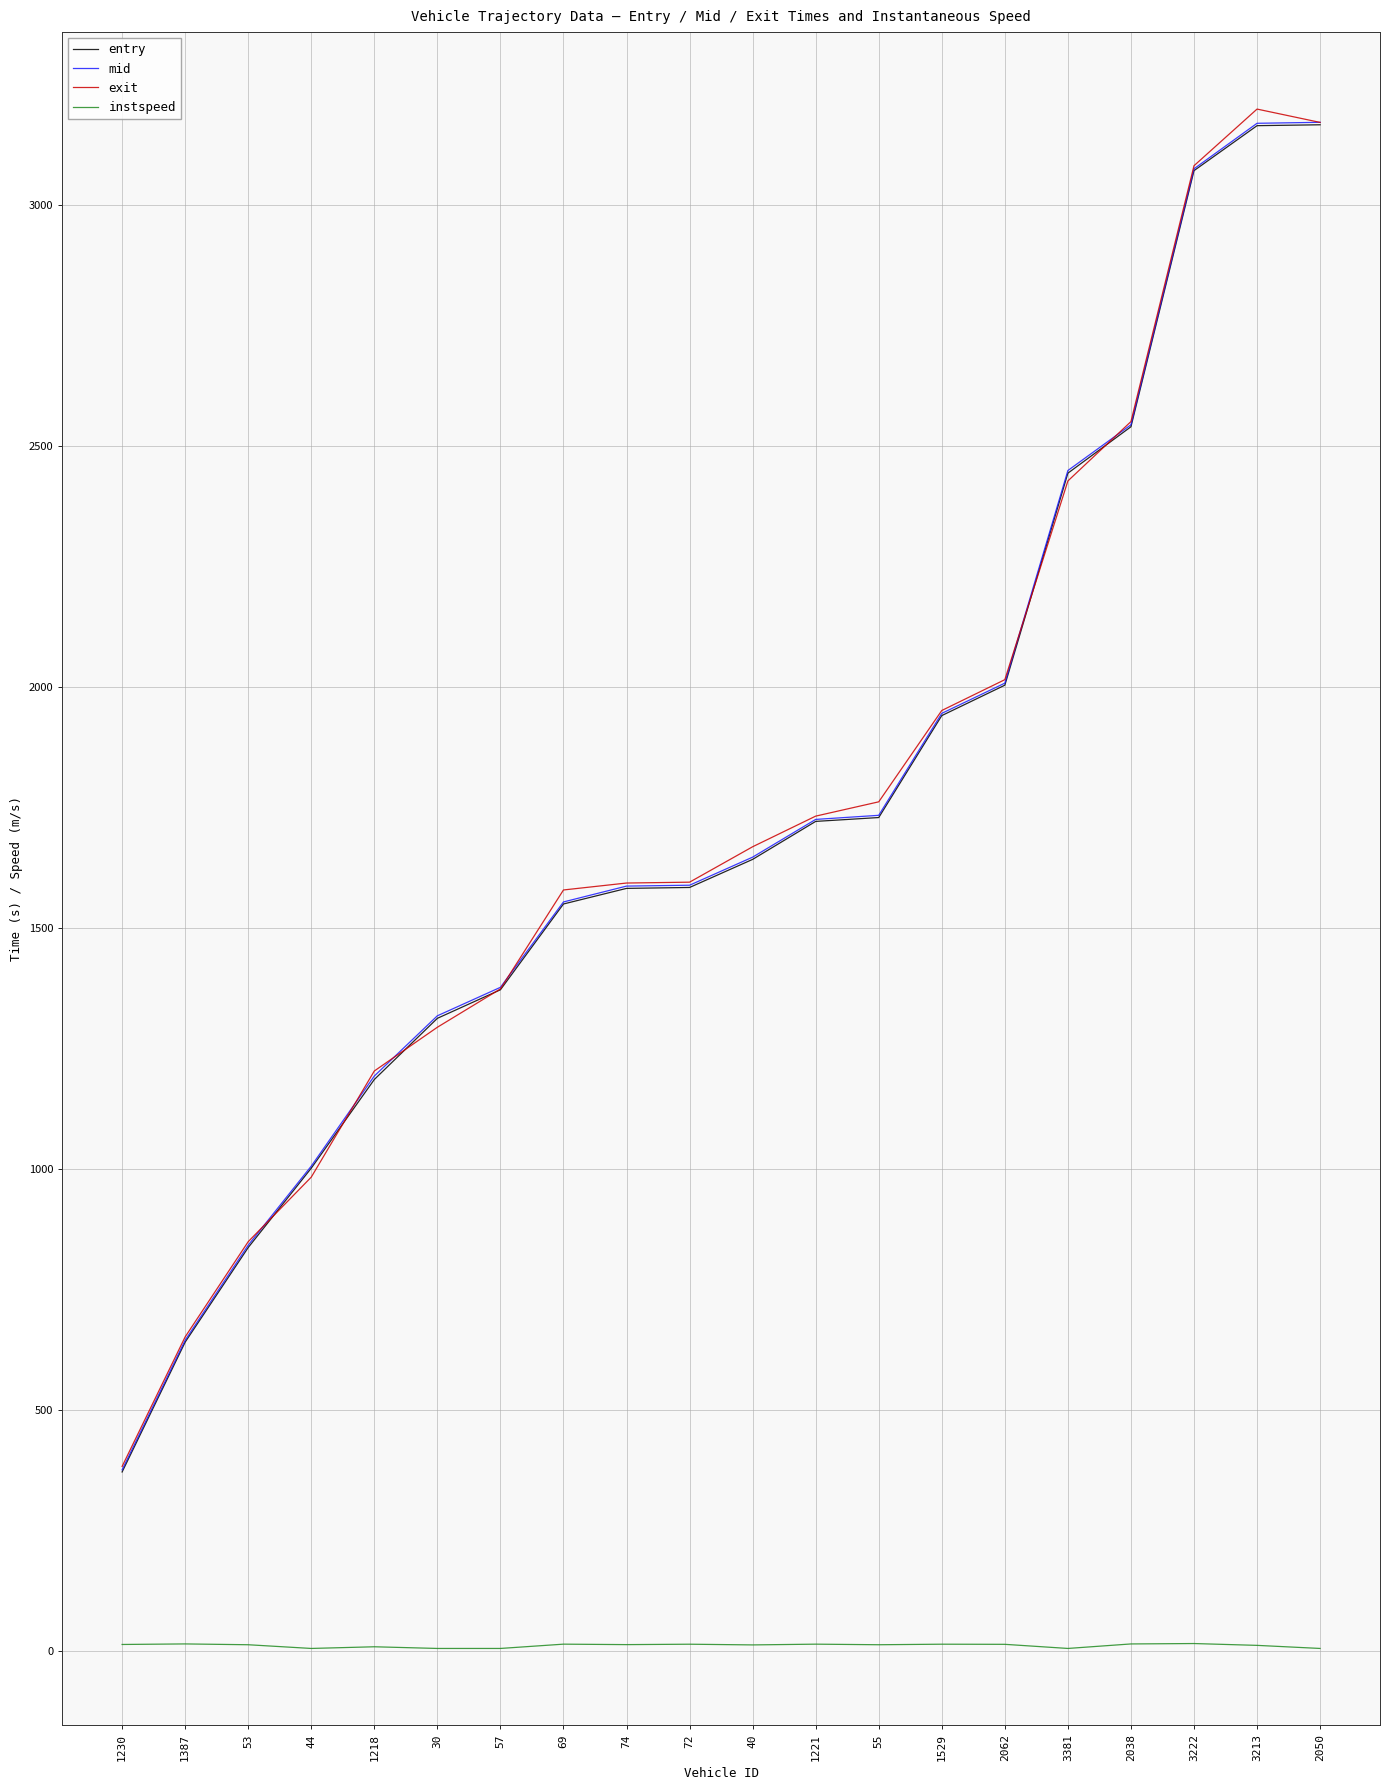

What is the lowest value of the entry series?

371.0